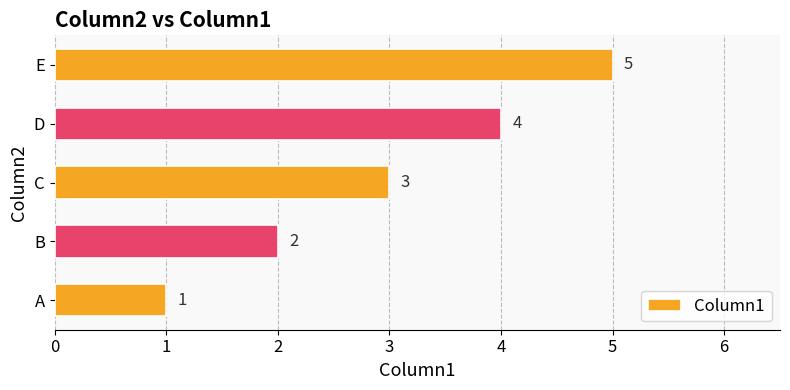

What is the average value?

3